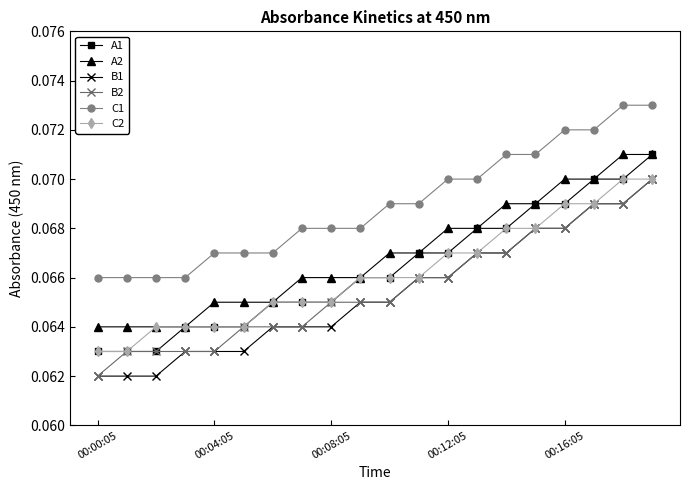

Which series has the largest total across all categories?

C1